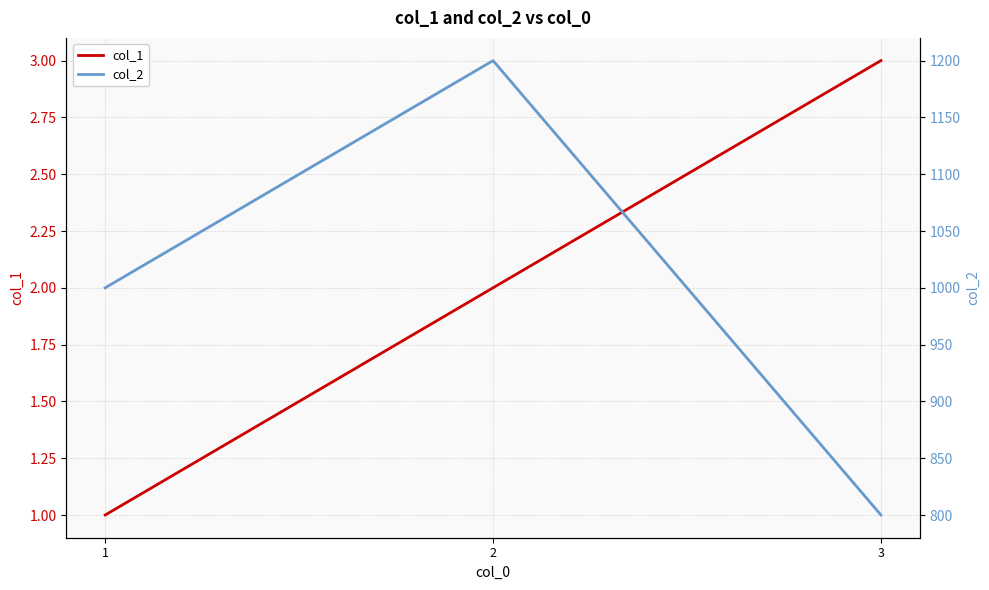

What is the difference between the col_2 values at 3 and 1?

200